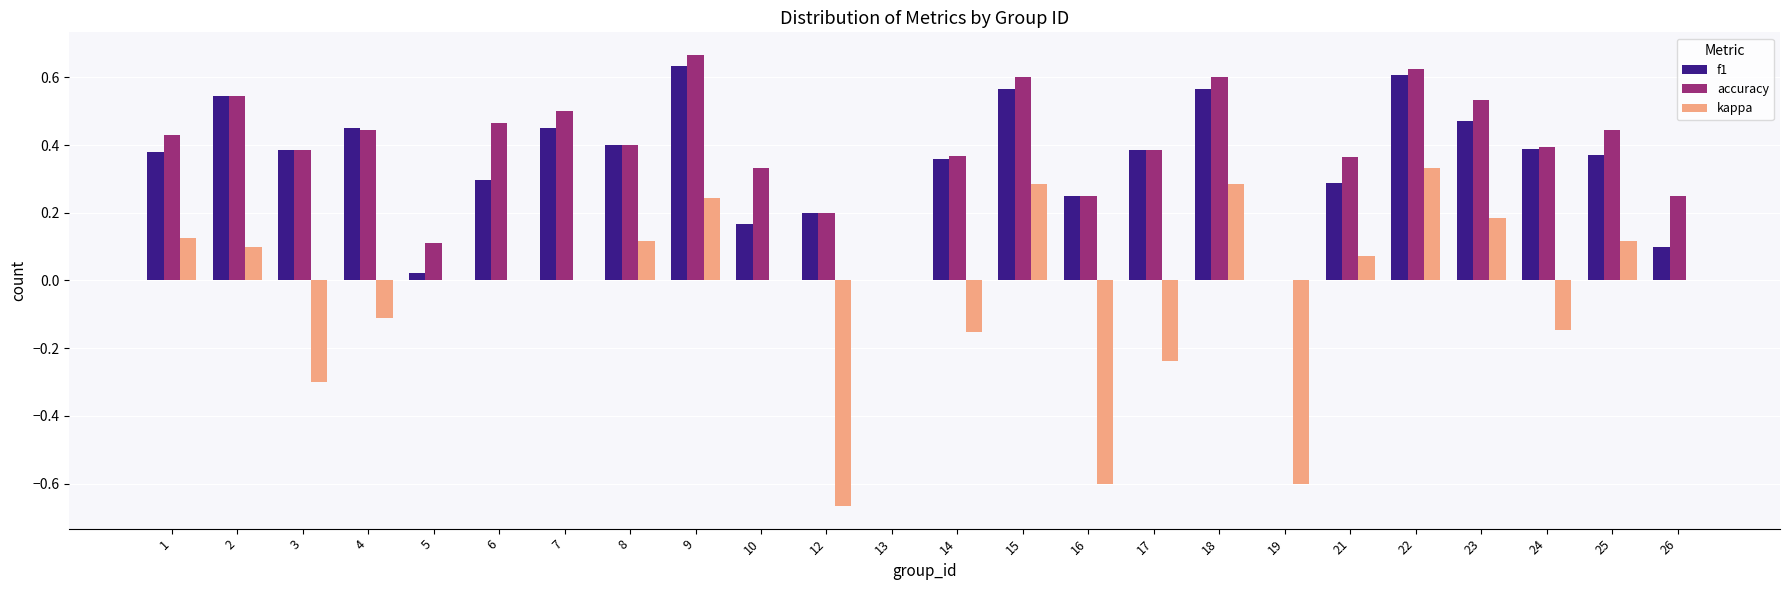

Is it true that accuracy equals 0.5 at 2?

True